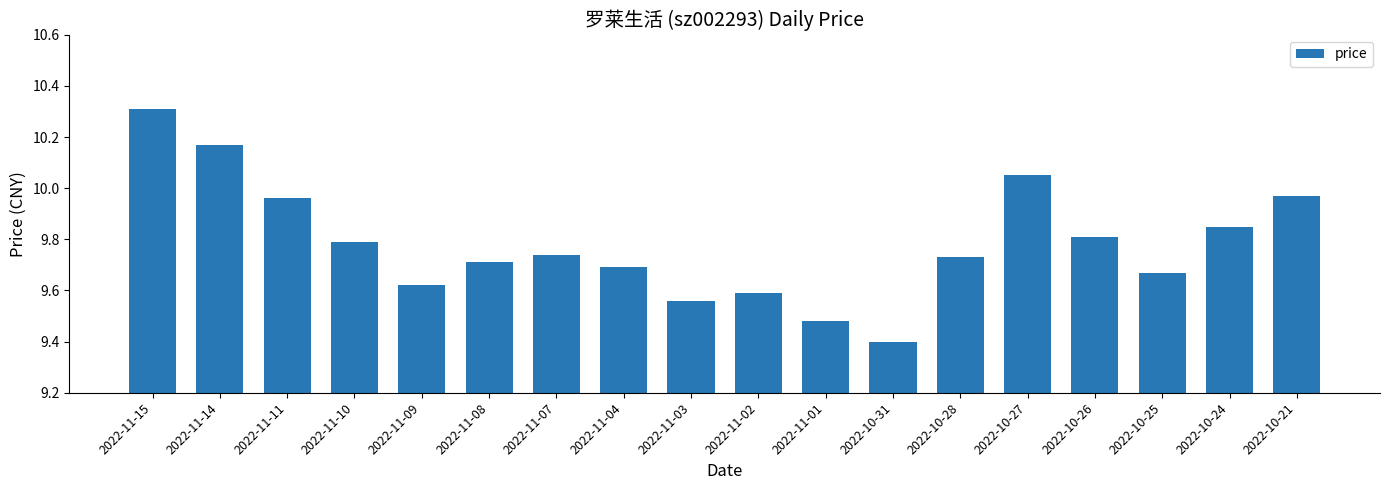

What is the change in value from 2022-11-07 to 2022-10-31?

-0.3